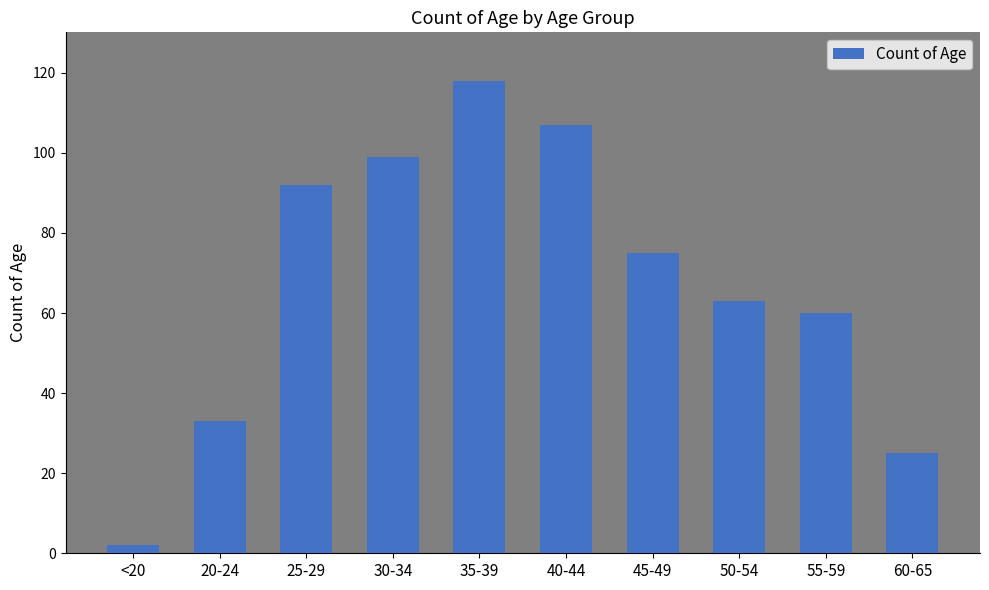

What is the label of the 2nd bar from the left?

20-24